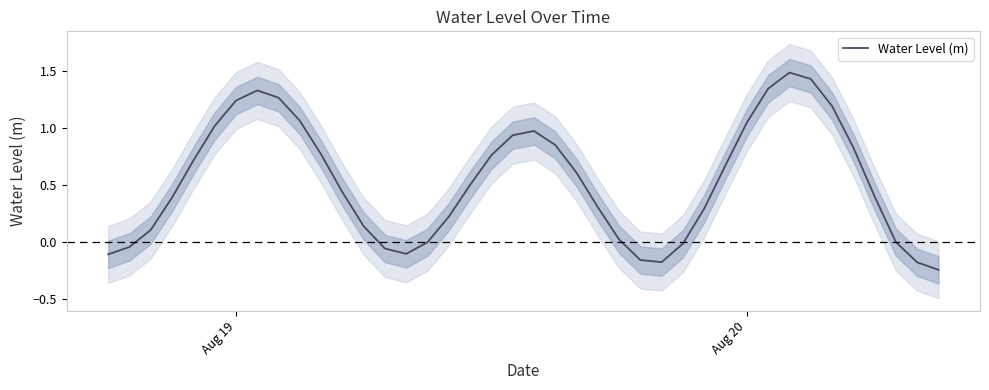

True or false: there are more than 2 points higher than both neighbors.

True